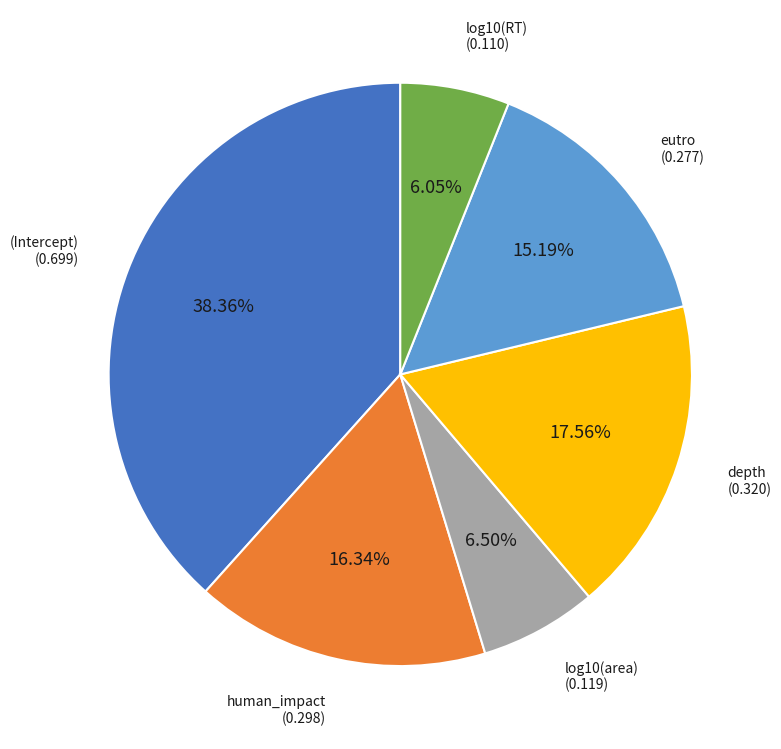

How many slices are in this pie chart?

6